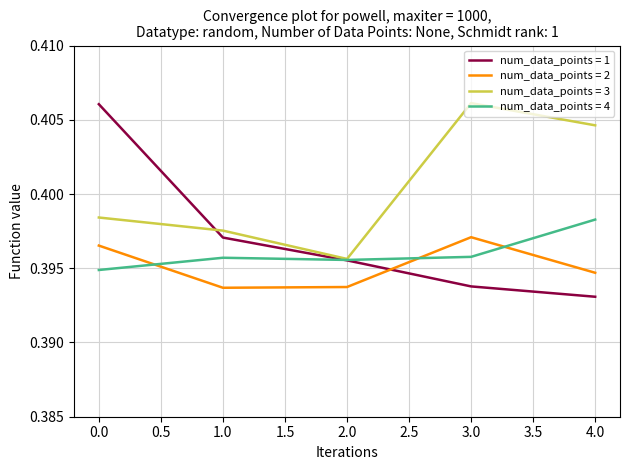

After their last crossing, which series has the higher values: num_data_points = 4 or num_data_points = 2?

num_data_points = 4